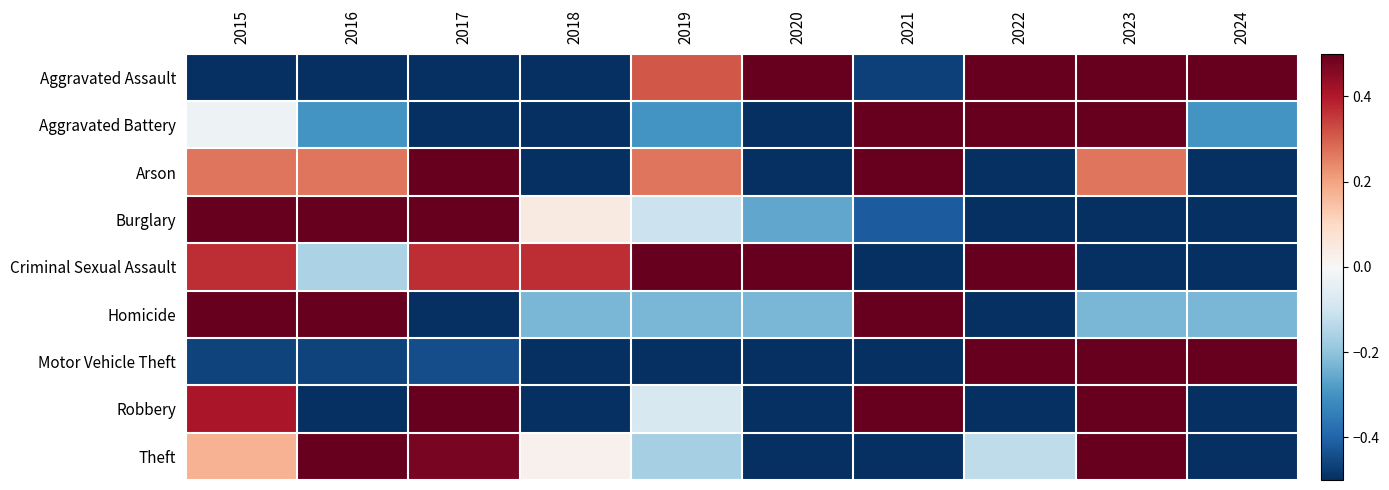

How many series are shown in this chart?

9